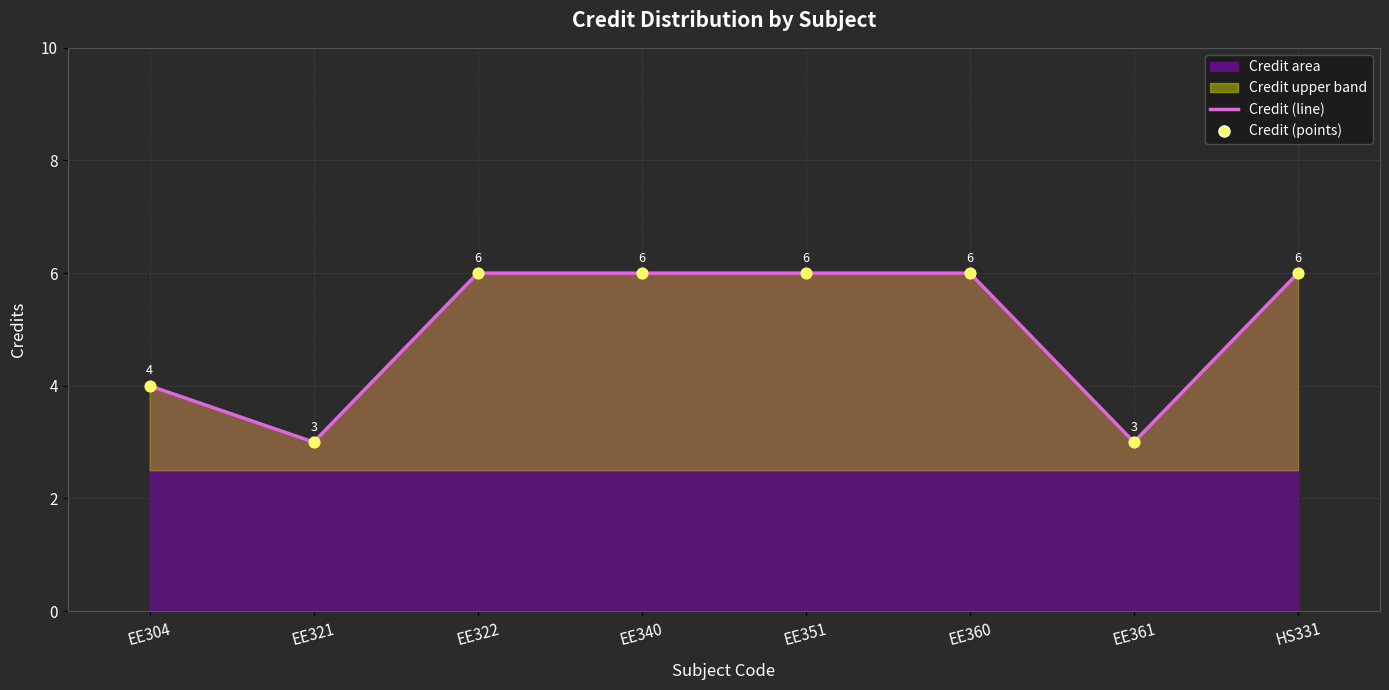

What is the ratio of the value at EE351 to the value at EE340?

1.0